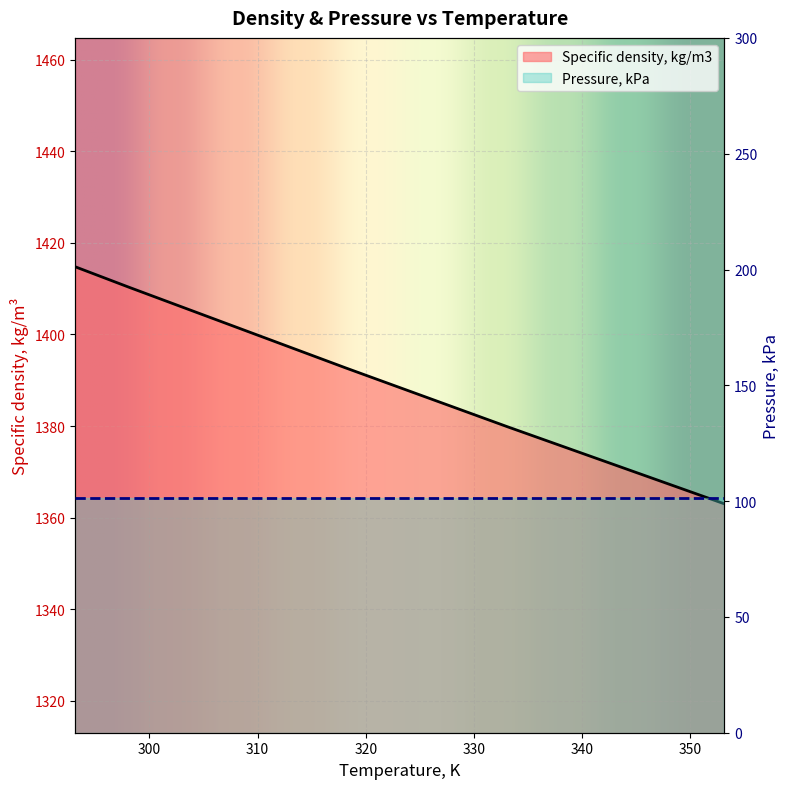

What is the change in value from 313.15 to 348.15?

-29.9